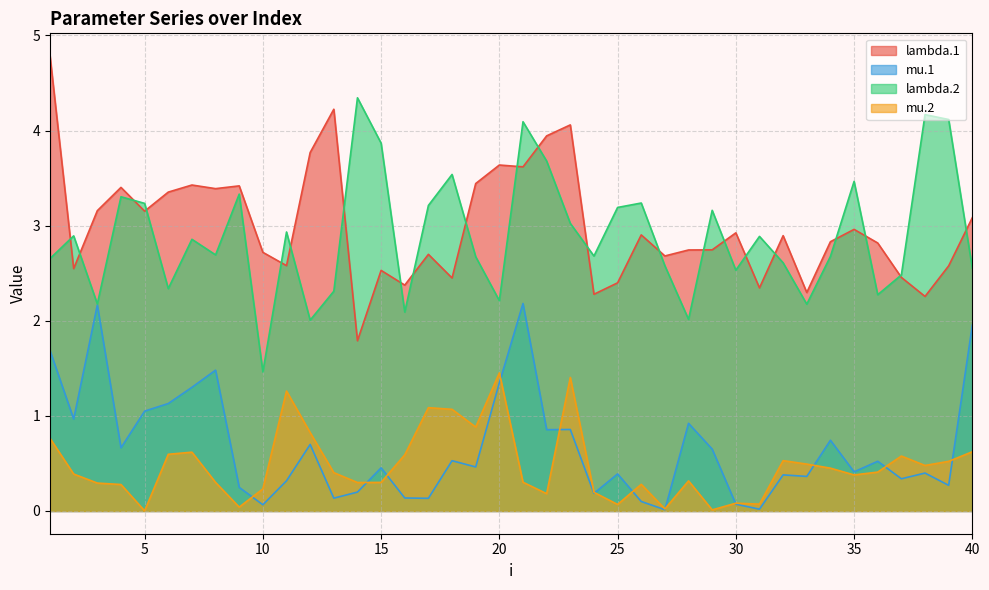

True or false: mu.2 and lambda.1 cross at least once.

False